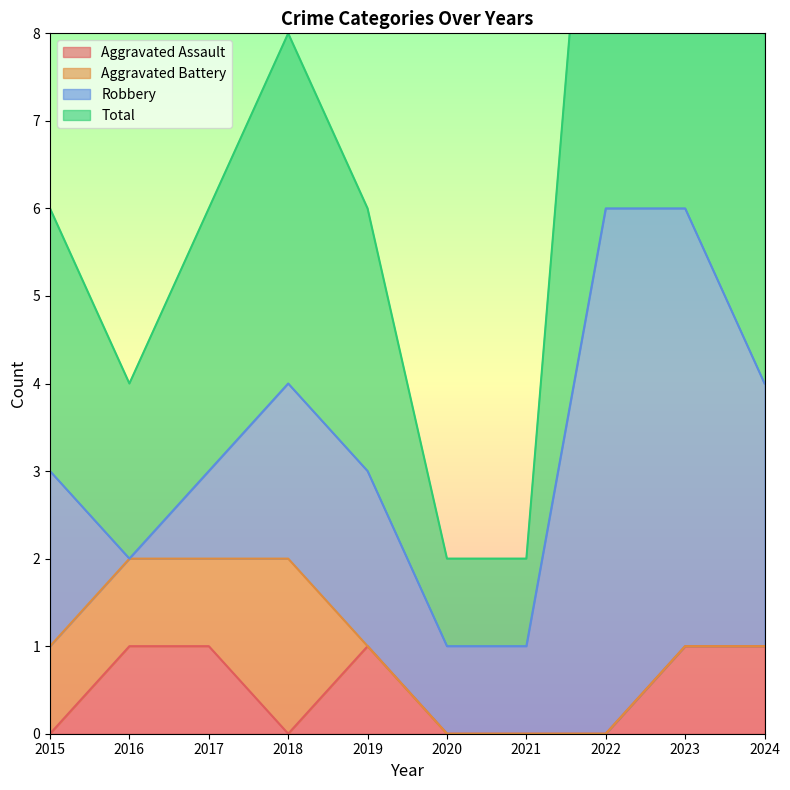

How many interior local valleys does the Total series have?

1